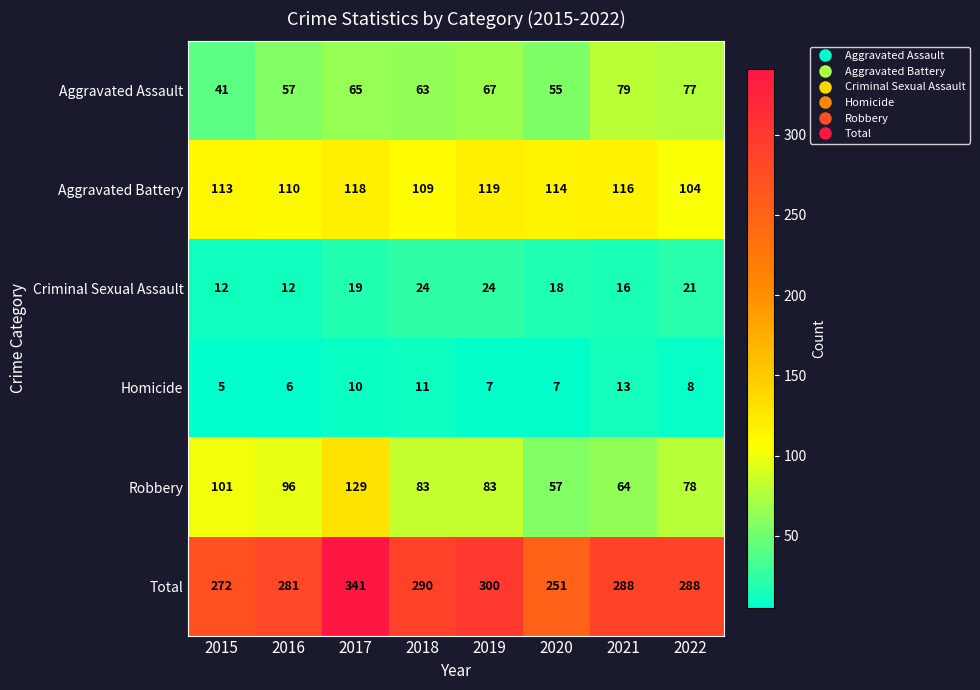

Where is Criminal Sexual Assault nearest to the value 18?

2020